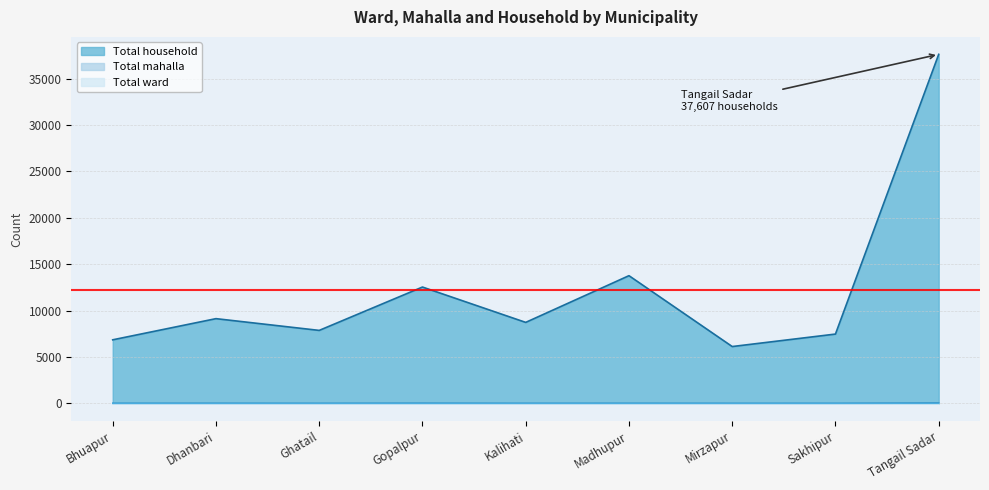

Is it true that Total mahalla equals 9 at Kalihati?

False